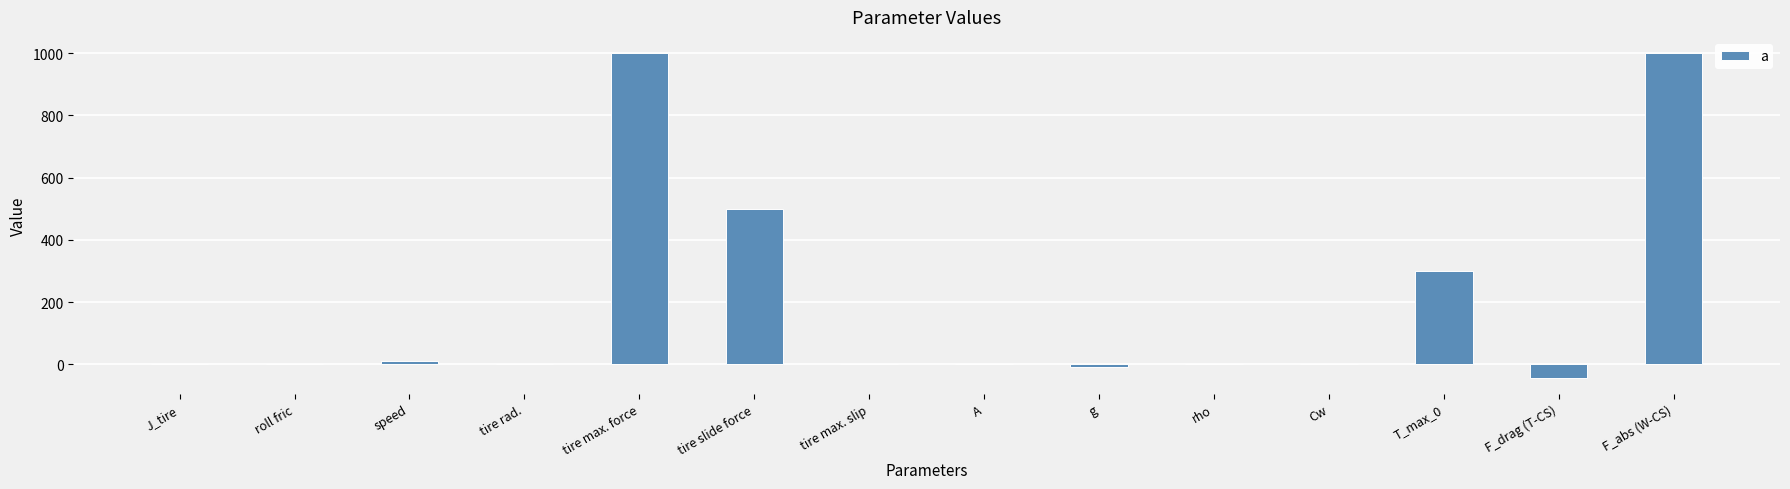

The value at T_max_0 is 300.0. True or false?

True